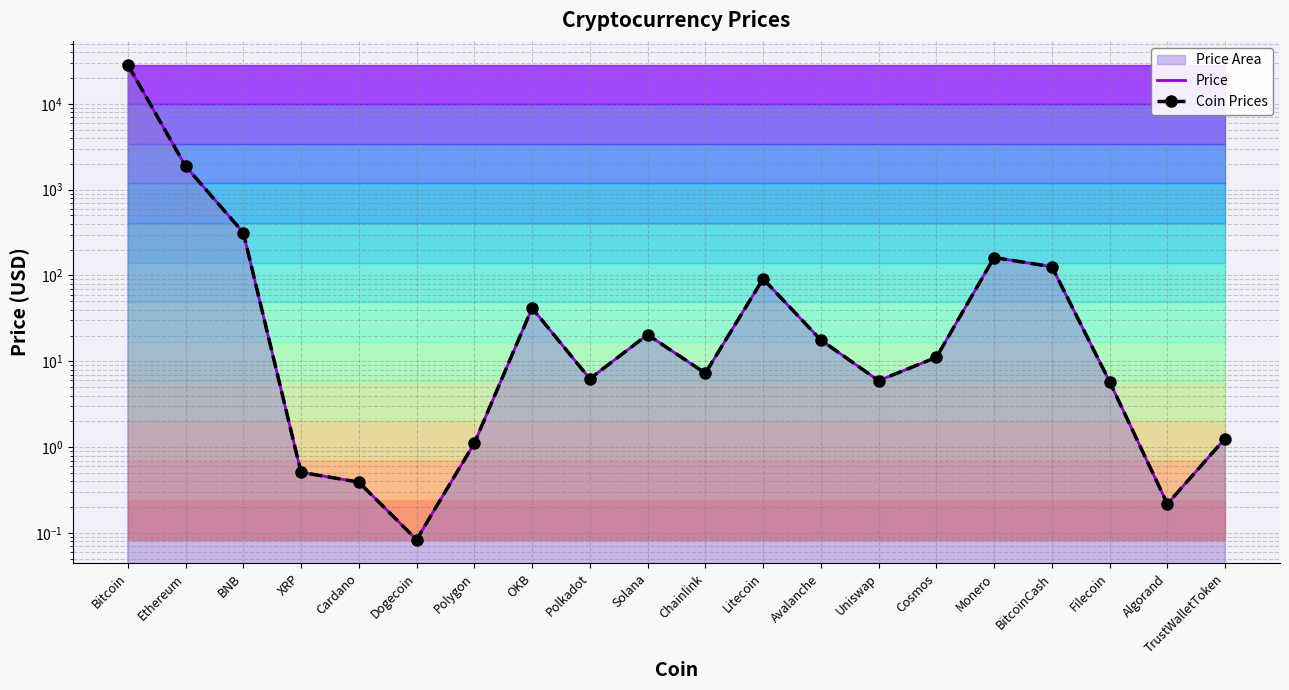

In Price, how many points are lower than both neighbors (excluding endpoints)?

5